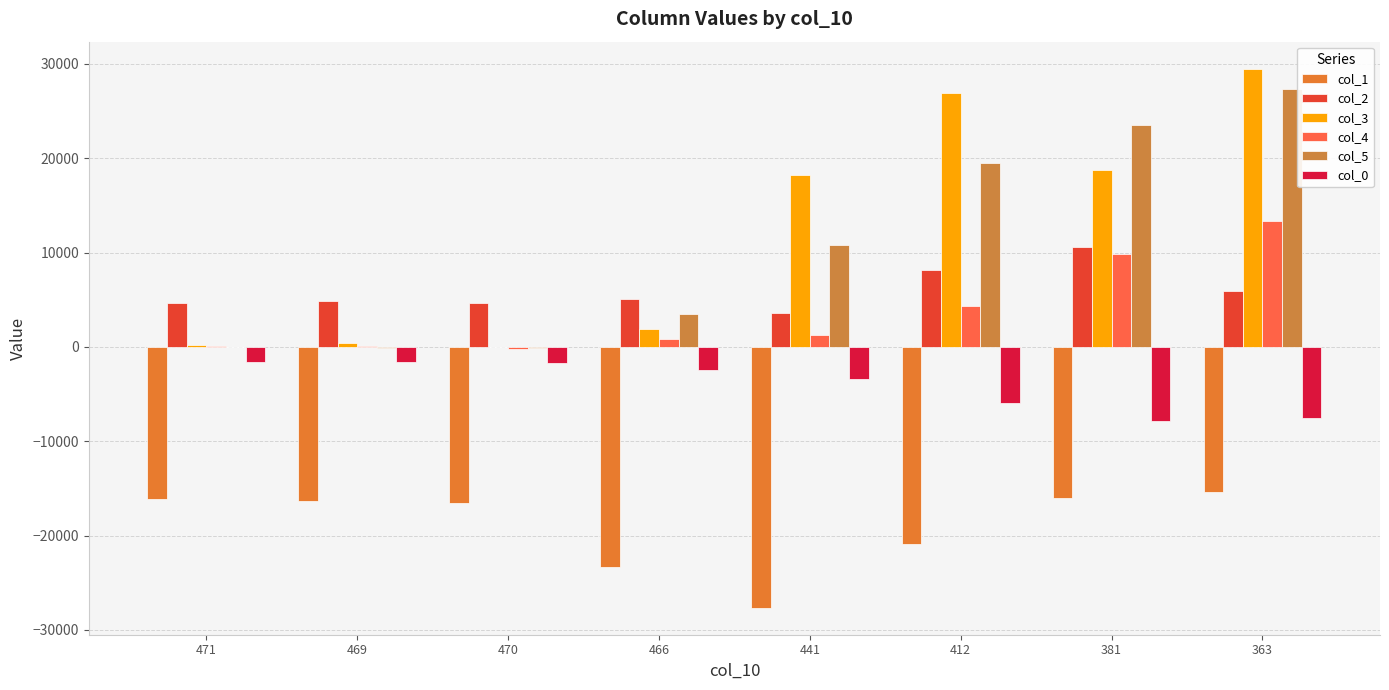

Reading left to right, what are all the values shown in this chart?

col_1: 471=-16179	469=-16363	470=-16511	466=-23383	441=-27659	412=-20903	381=-16063	363=-15367
col_2: 471=4624	469=4824	470=4680	466=5108	441=3608	412=8156	381=10600	363=5960
col_3: 471=240	469=389	470=-31	466=1847	441=18192	412=26880	381=18765	363=29509
col_4: 471=128	469=81	470=-186	466=845	441=1218	412=4364	381=9825	363=13365
col_5: 471=-61	469=-82	470=-100	466=3464	441=10818	412=19466	381=23504	363=27370
col_0: 471=-1652	469=-1624	470=-1724	466=-2404	441=-3356	412=-5932	381=-7872	363=-7548